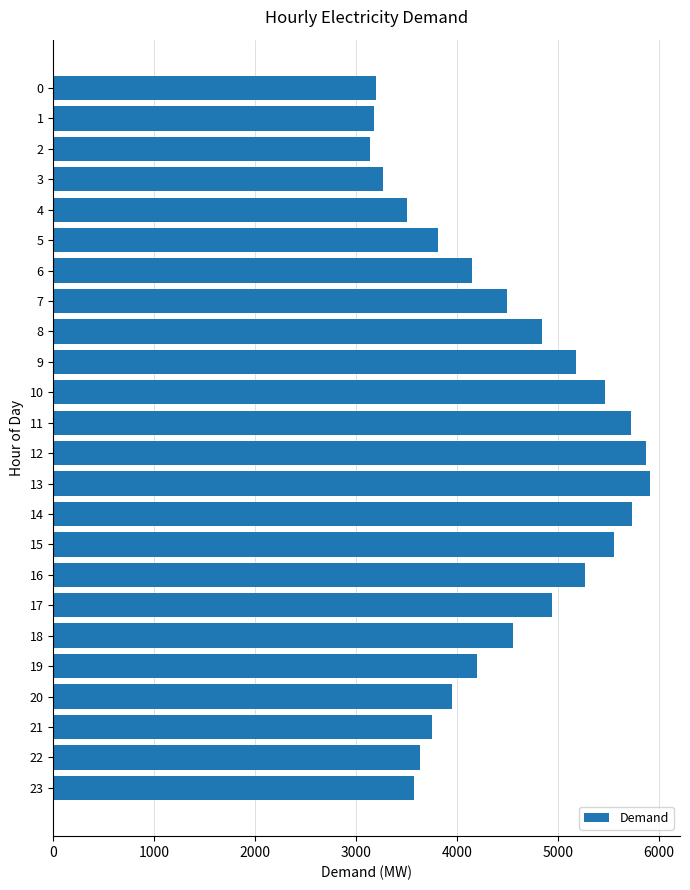

How many values are below 4500?

12